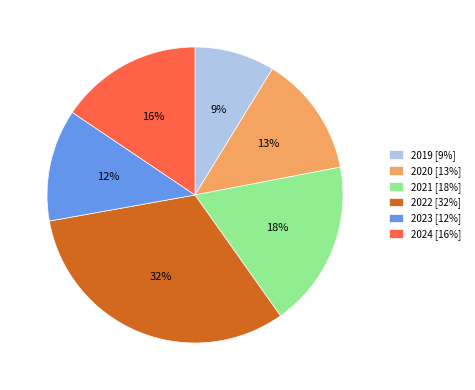

Do 2023 and 2021 together represent more than half of the pie?

No